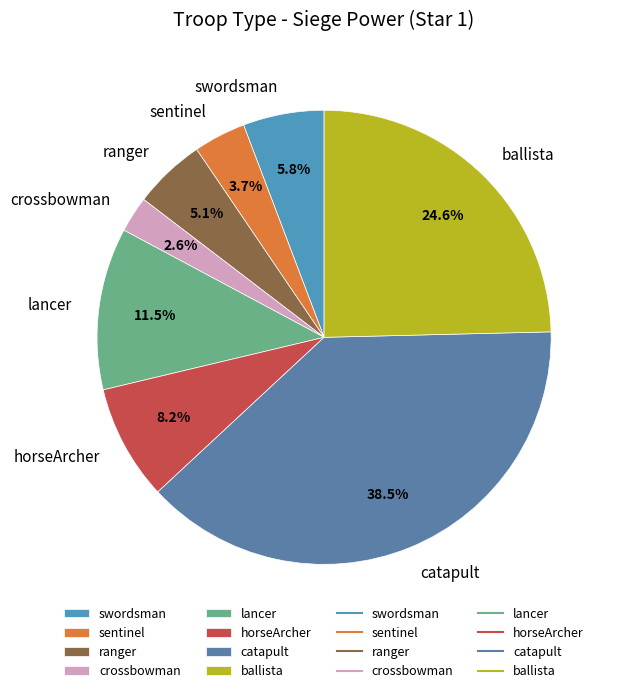

To the nearest percent, what is the difference between the catapult and lancer slice percentages?

27%